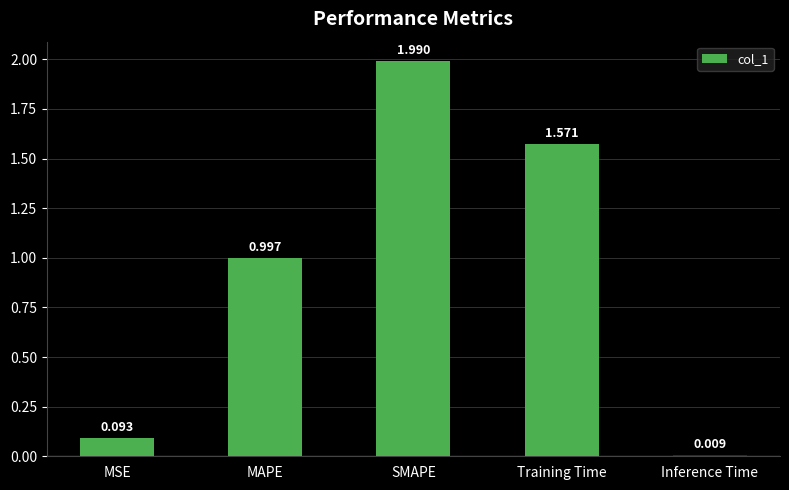

Which category has the lowest value across all series?

Inference Time